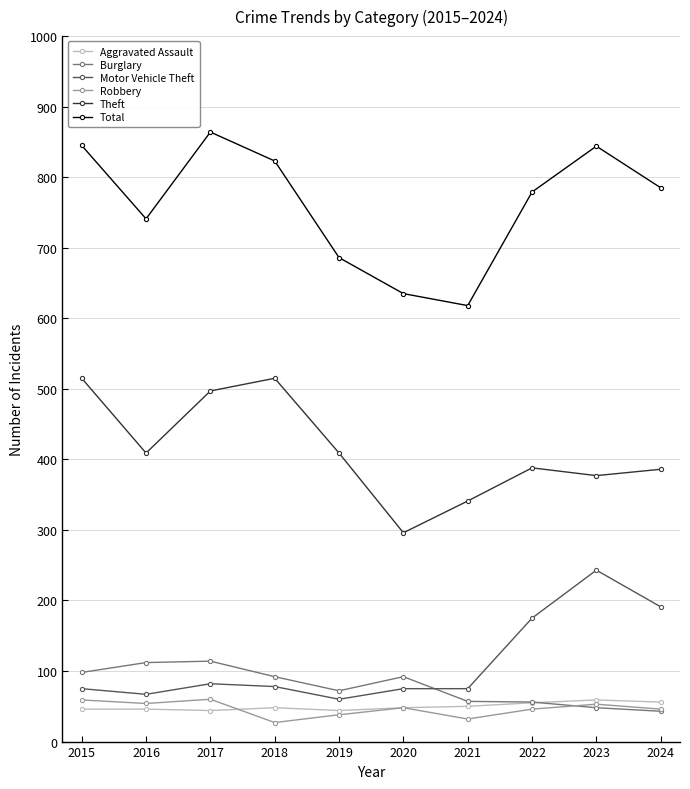

True or false: Theft has a value of 542 at 2016.

False